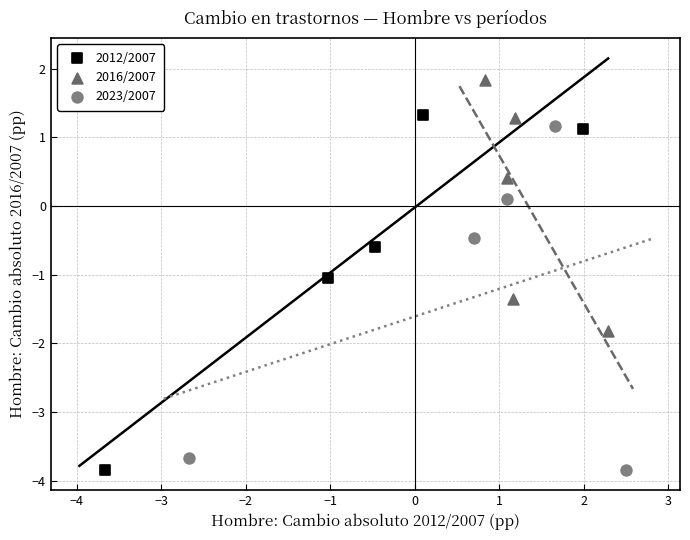

Which series contains the highest Y value?

2016/2007